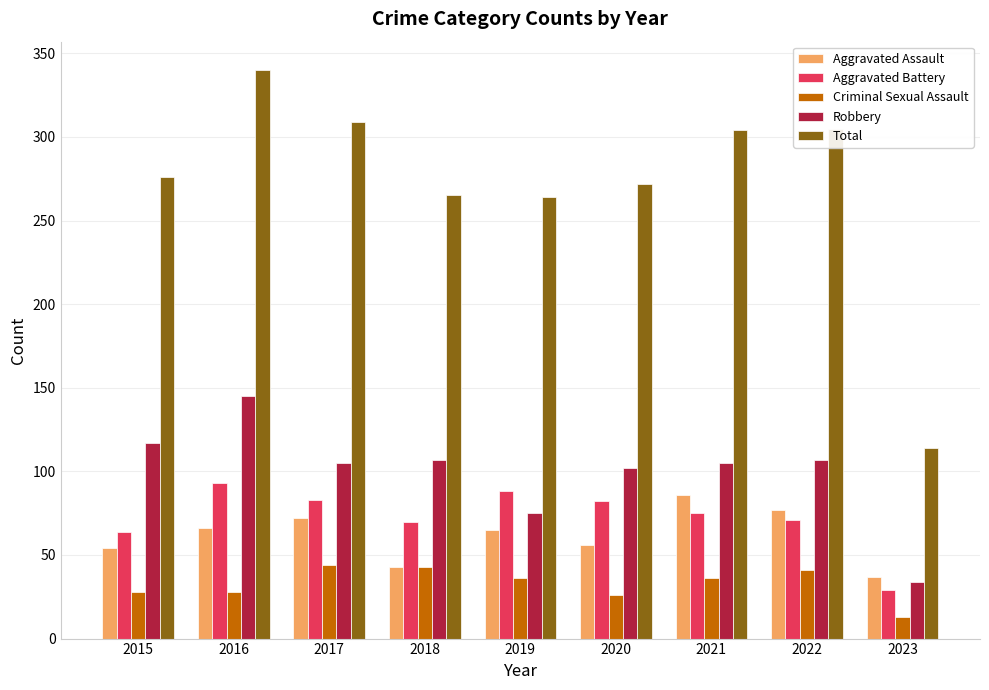

The value of Aggravated Assault at 2021 is 116. True or false?

False